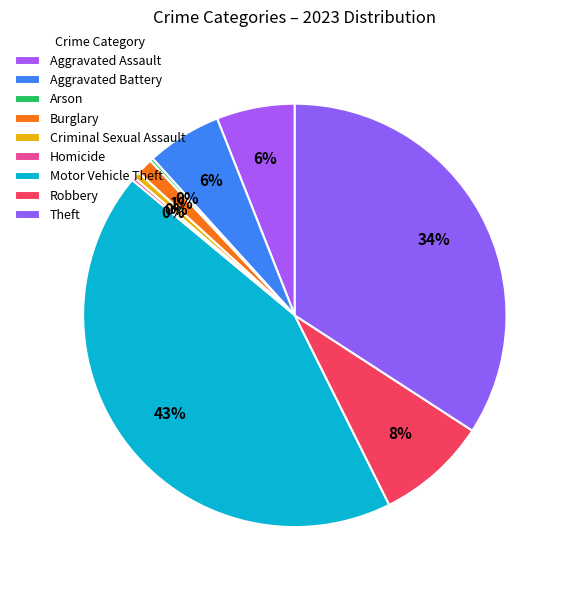

To the nearest percent, what portion does Theft represent?

34%